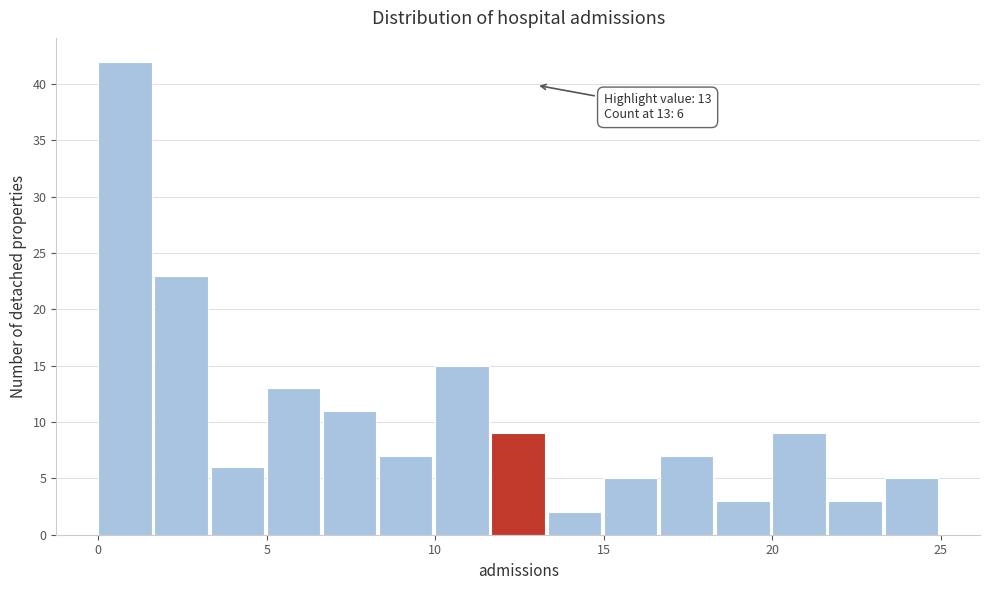

Read against the x-axis, roughly where is the centre of the tallest bar?

1.0